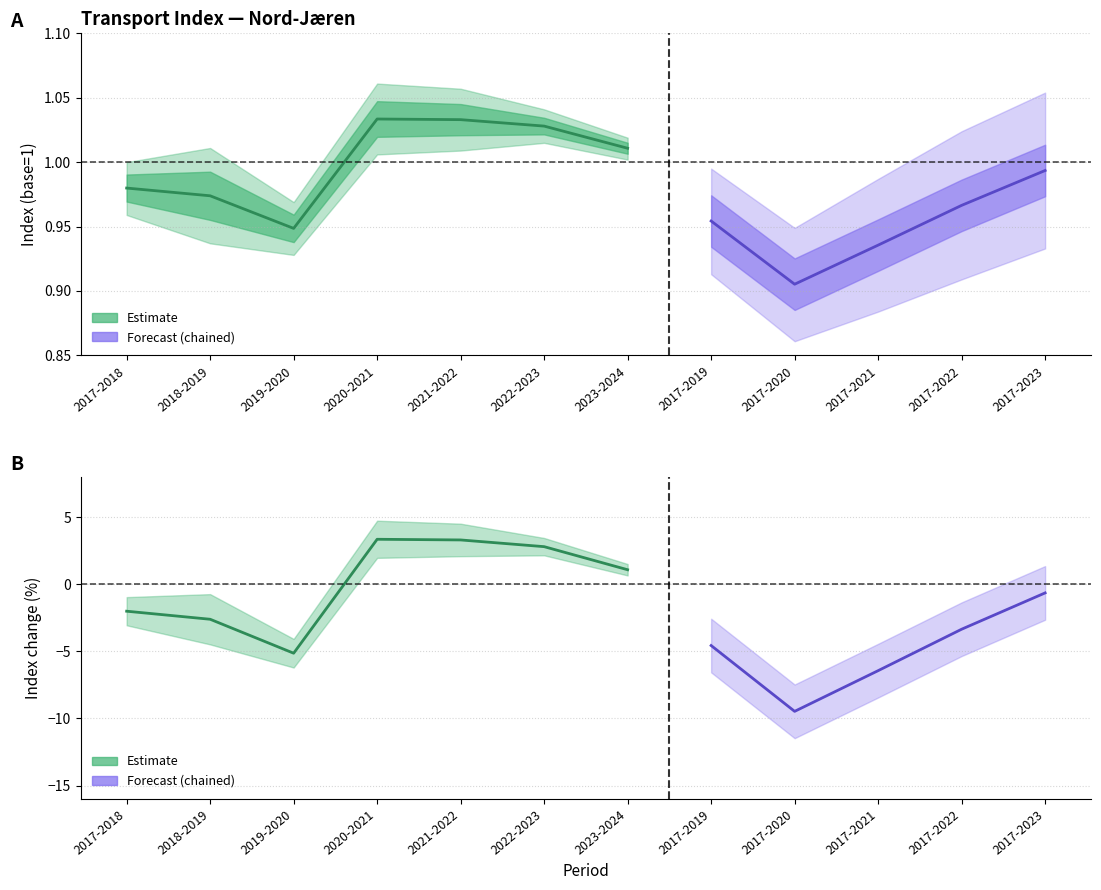

The value of index_i at 2020-2021 is 0.3. True or false?

False